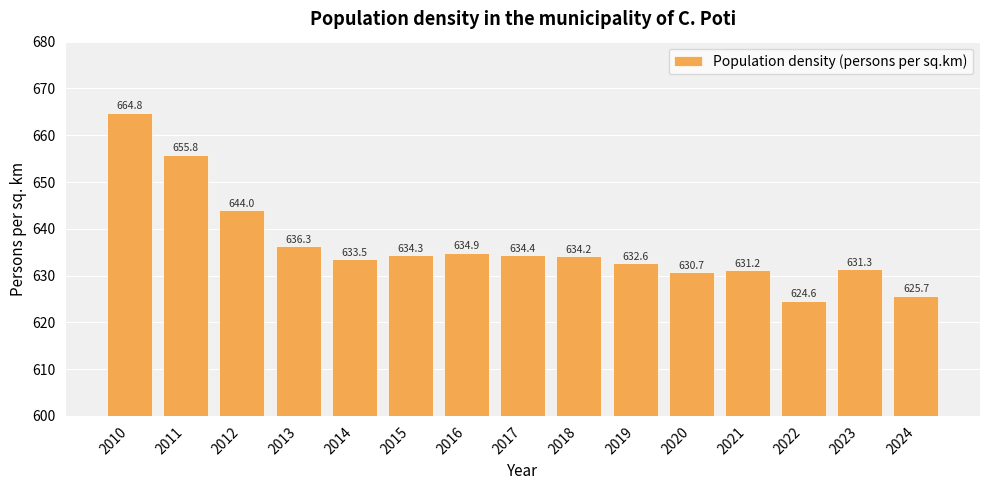

Rank the categories by value from lowest to highest.

2022, 2024, 2020, 2021, 2023, 2019, 2014, 2018, 2015, 2017, 2016, 2013, 2012, 2011, 2010